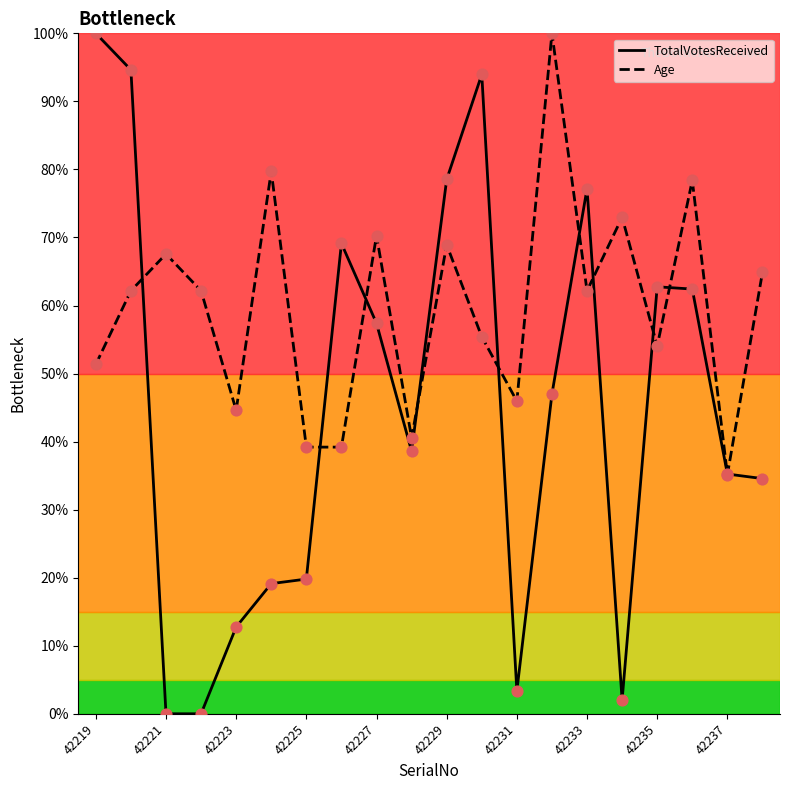

Which series has the largest range (max minus min)?

TotalVotesReceived